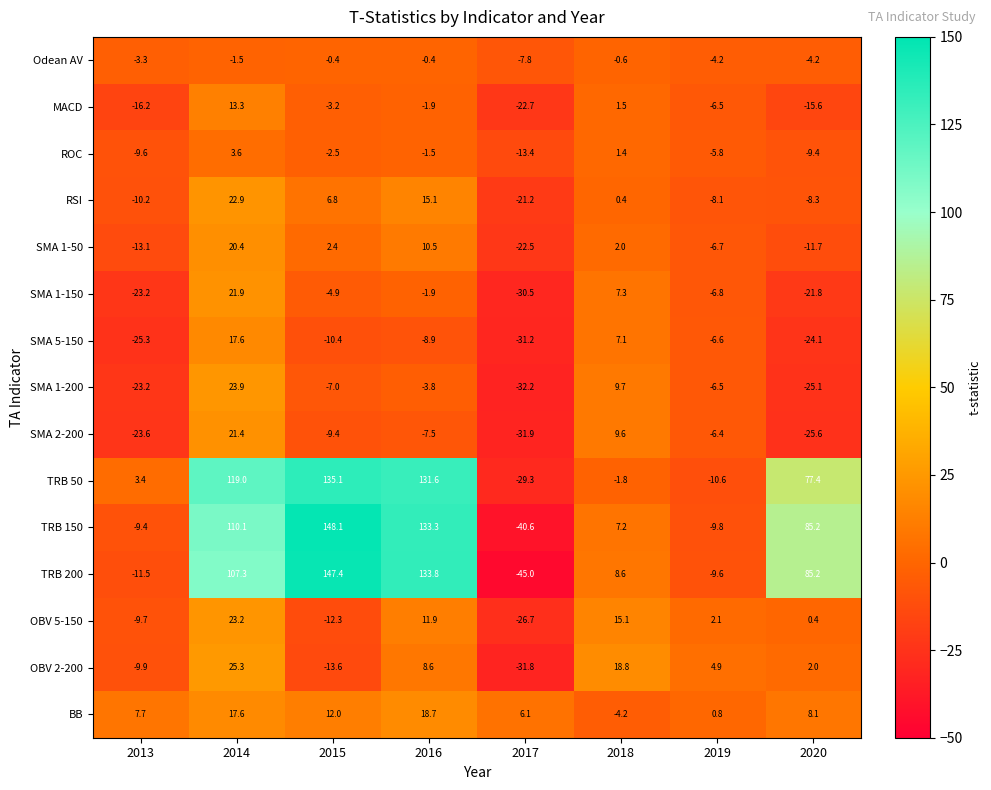

Is it true that SMA 1-150 equals -30.5 at 2017?

True